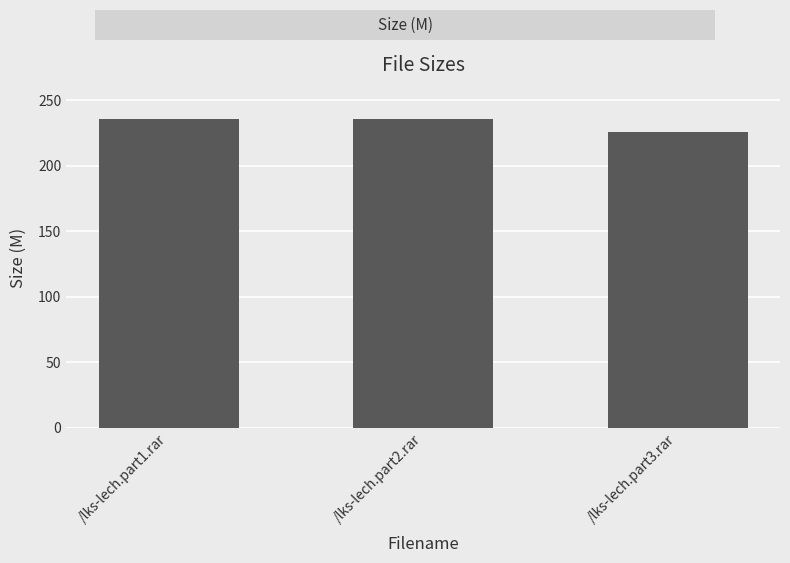

What is the ratio of the value at /lks-lech.part1.rar to the value at /lks-lech.part3.rar?

1.0